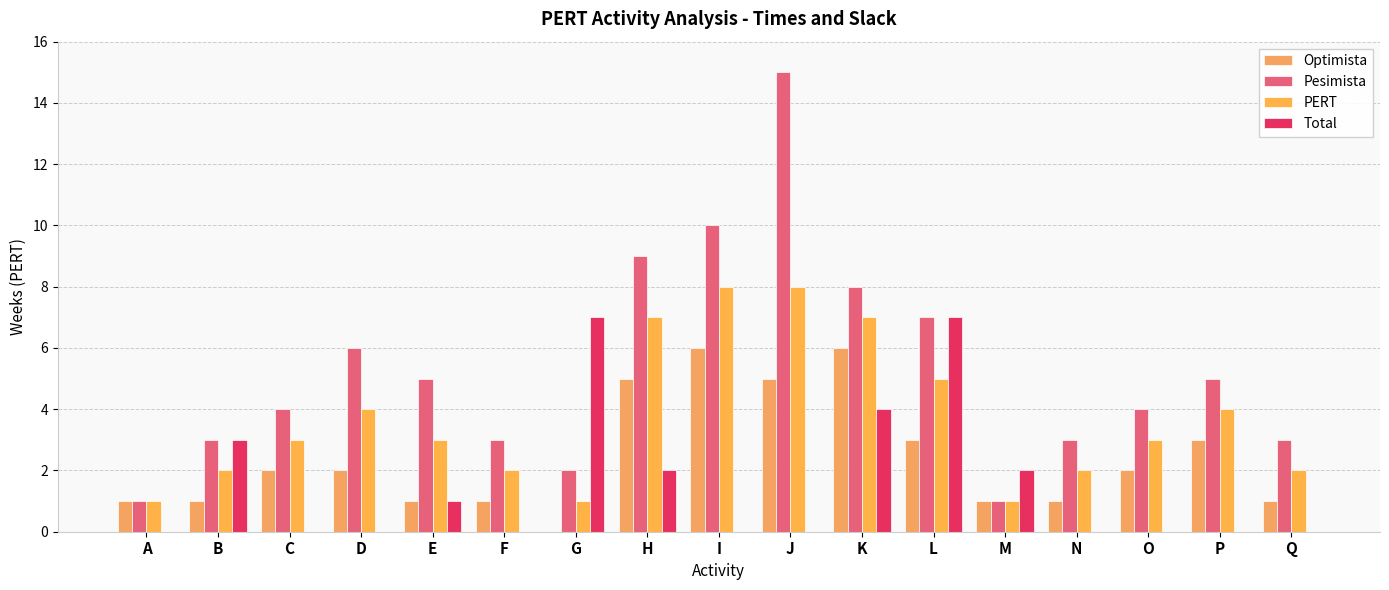

How many groups of bars are there?

17